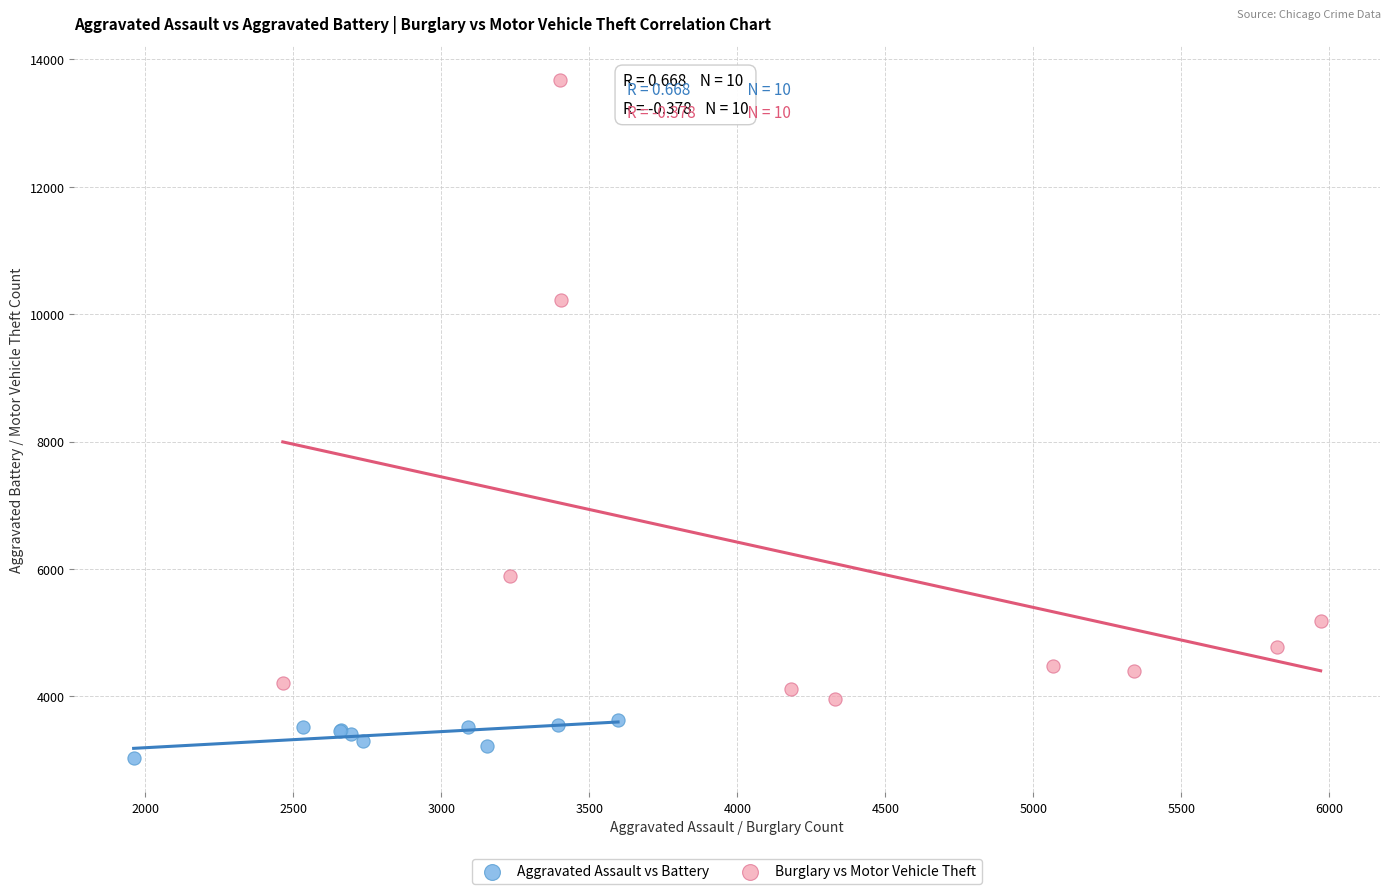

Which series reaches the maximum Y coordinate?

Burglary vs Motor Vehicle Theft